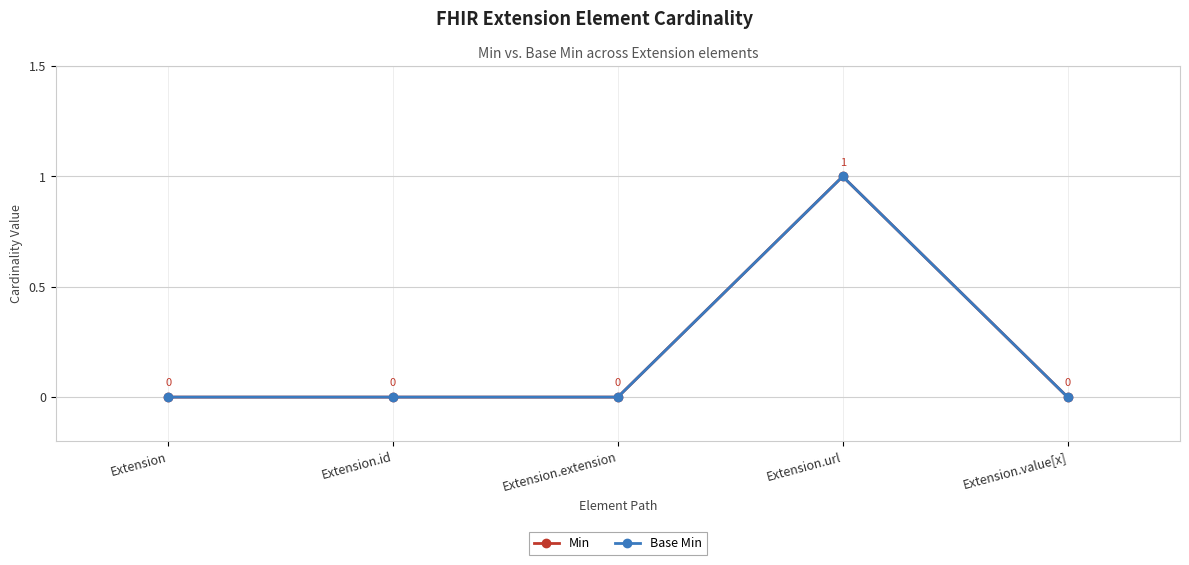

Which series has the largest range (max minus min)?

Min